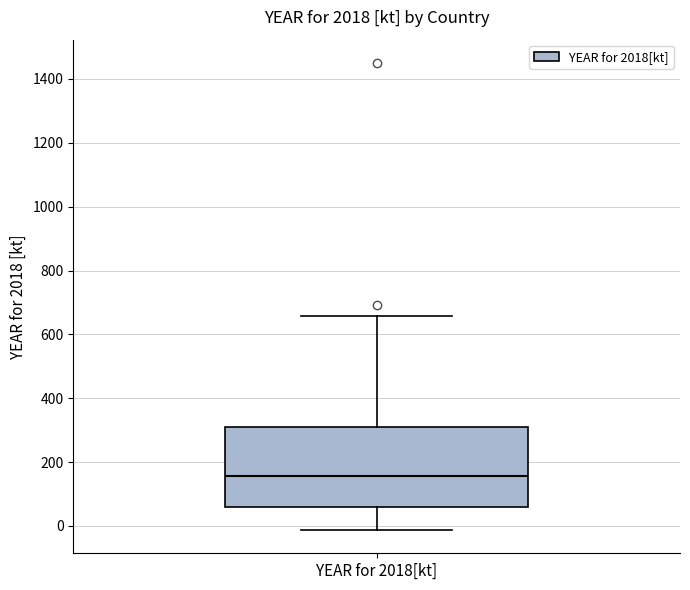

Read this box plot against the y-axis: the position of the median line, the range covered by the box, and the ends of both whiskers. The values are not printed on the chart, so give them approximately, as read against the axis.

median 160, box 60 to 300, whiskers -20 to 660